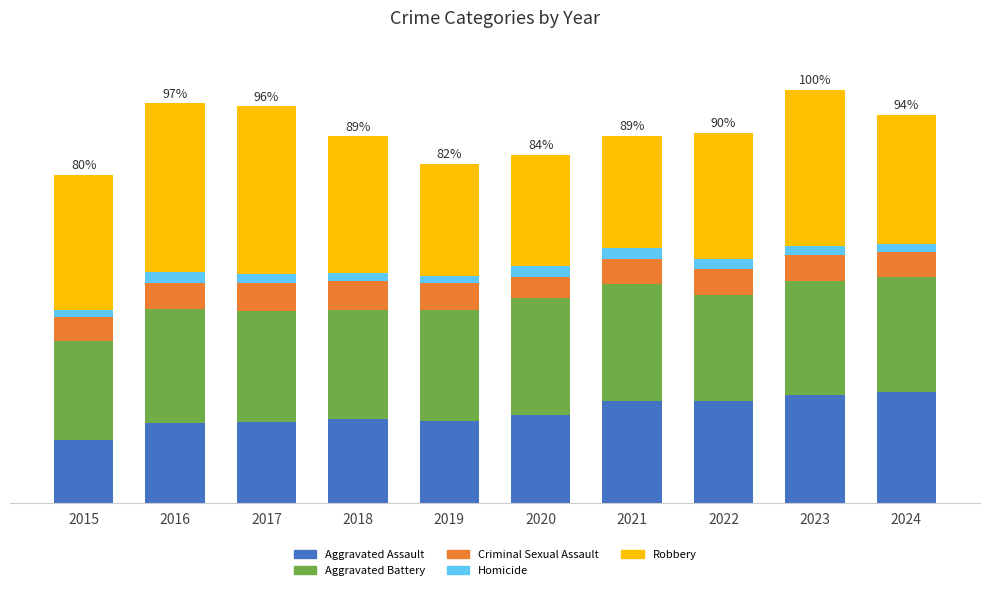

Are the bars grouped side by side (vs. stacked)?

No